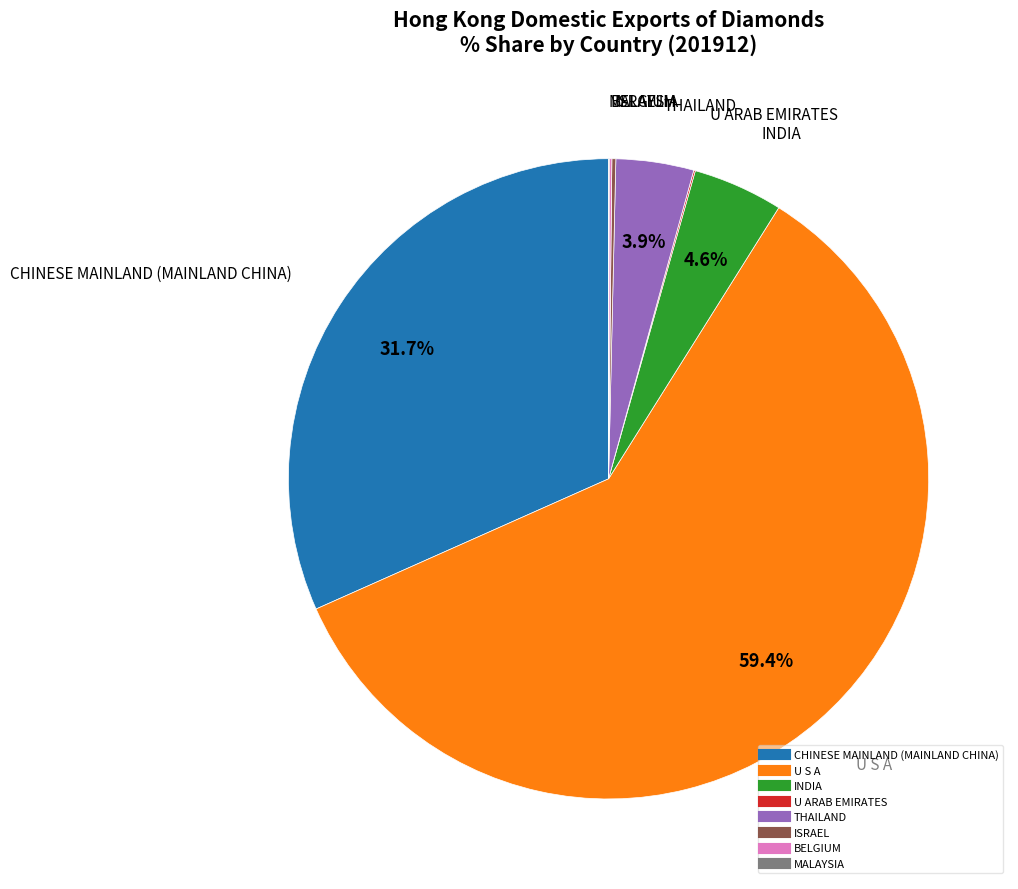

How much of the chart is everything except THAILAND?

96.1%